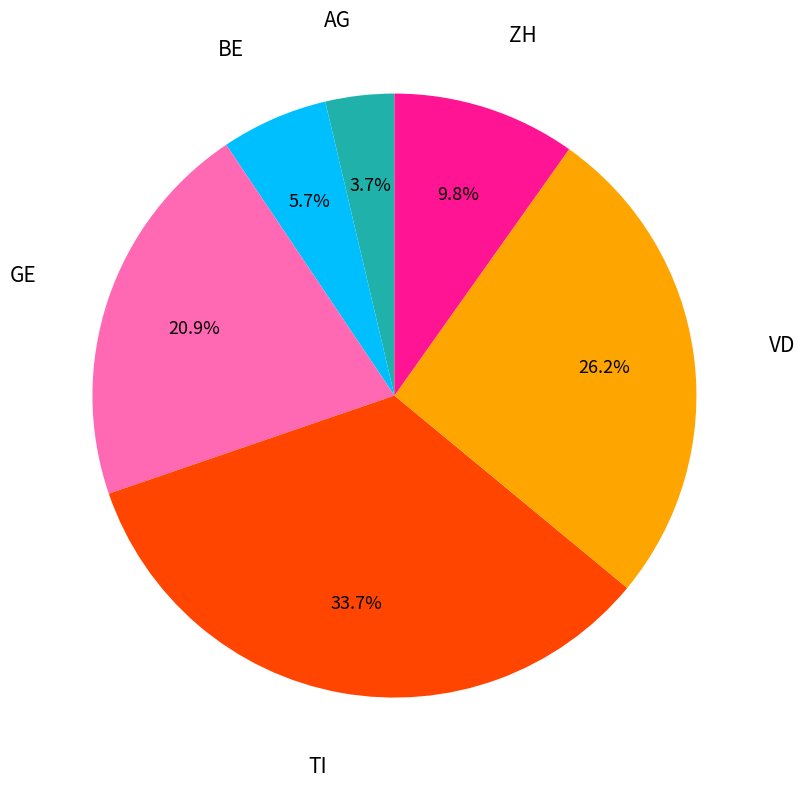

What percentage is the TI slice, to the nearest percent?

34%